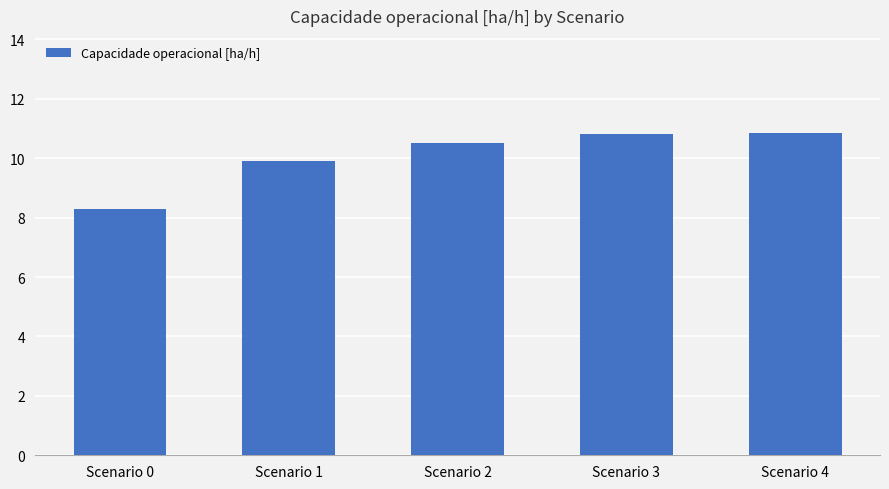

Count the number of data series in this chart.

1